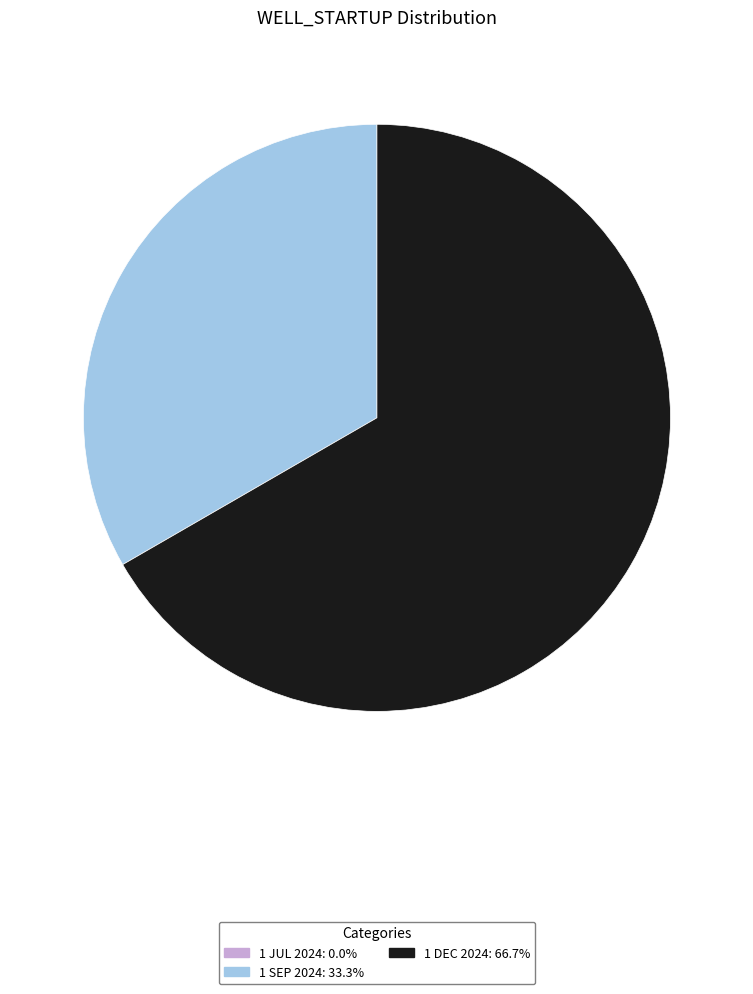

What is the ratio of the value at 1 DEC 2024 to the value at 1 SEP 2024?

2.0